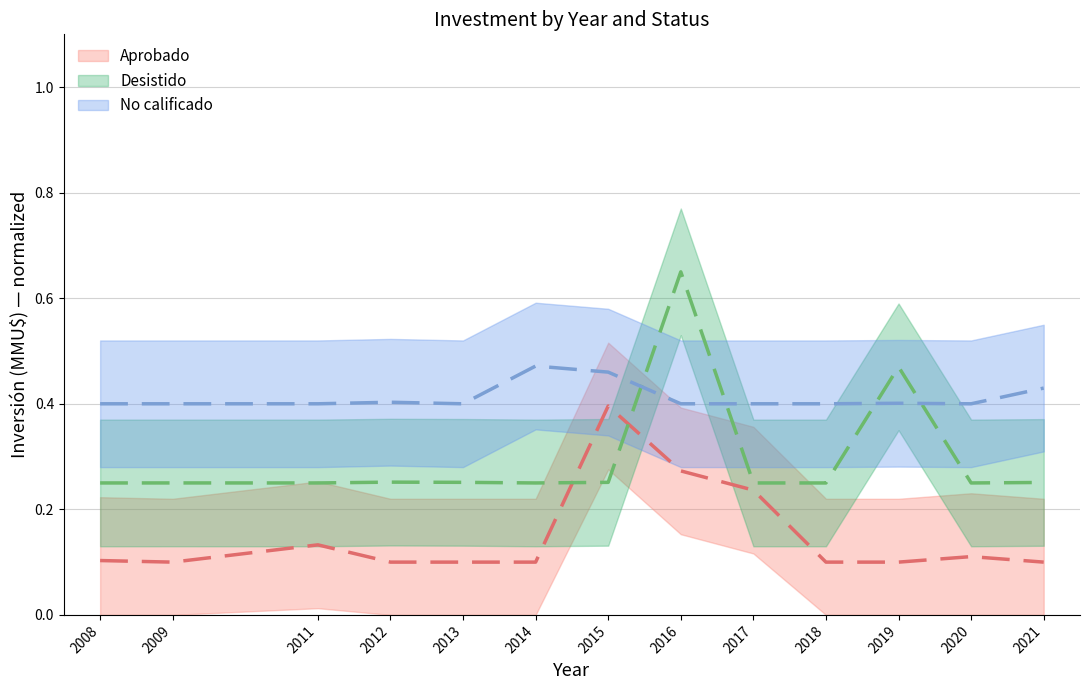

True or false: No calificado has a value of 0.3 at 2015.

False